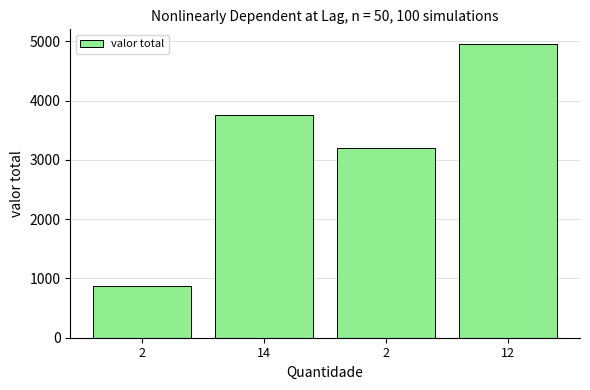

At which category does the chart reach its minimum across all series?

2